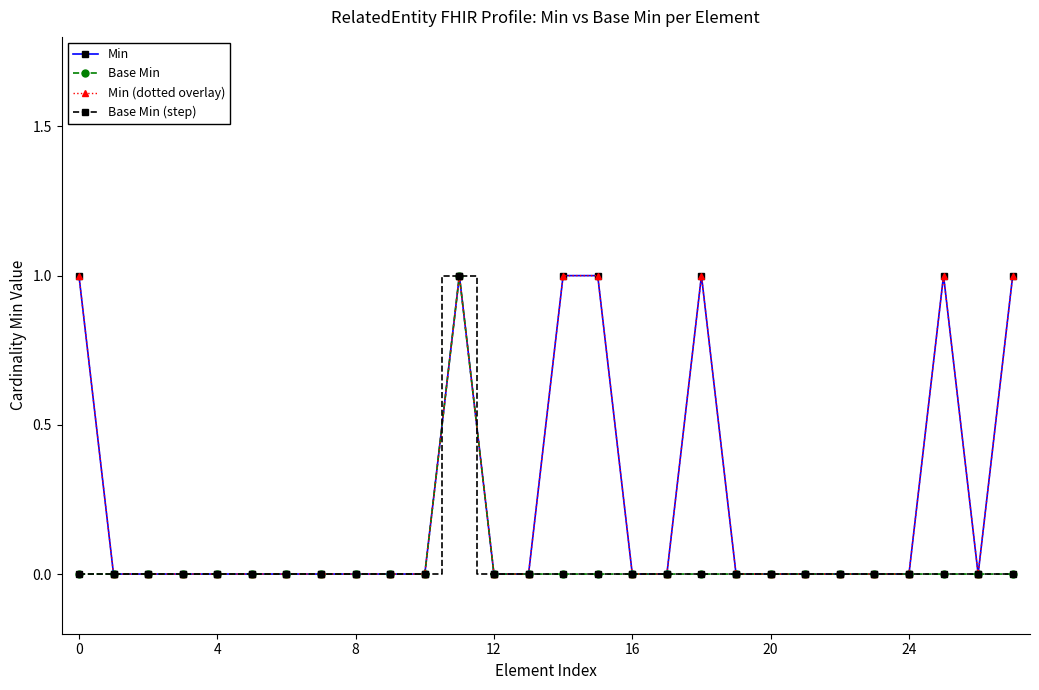

Is this an area chart (filled region under the line)?

No